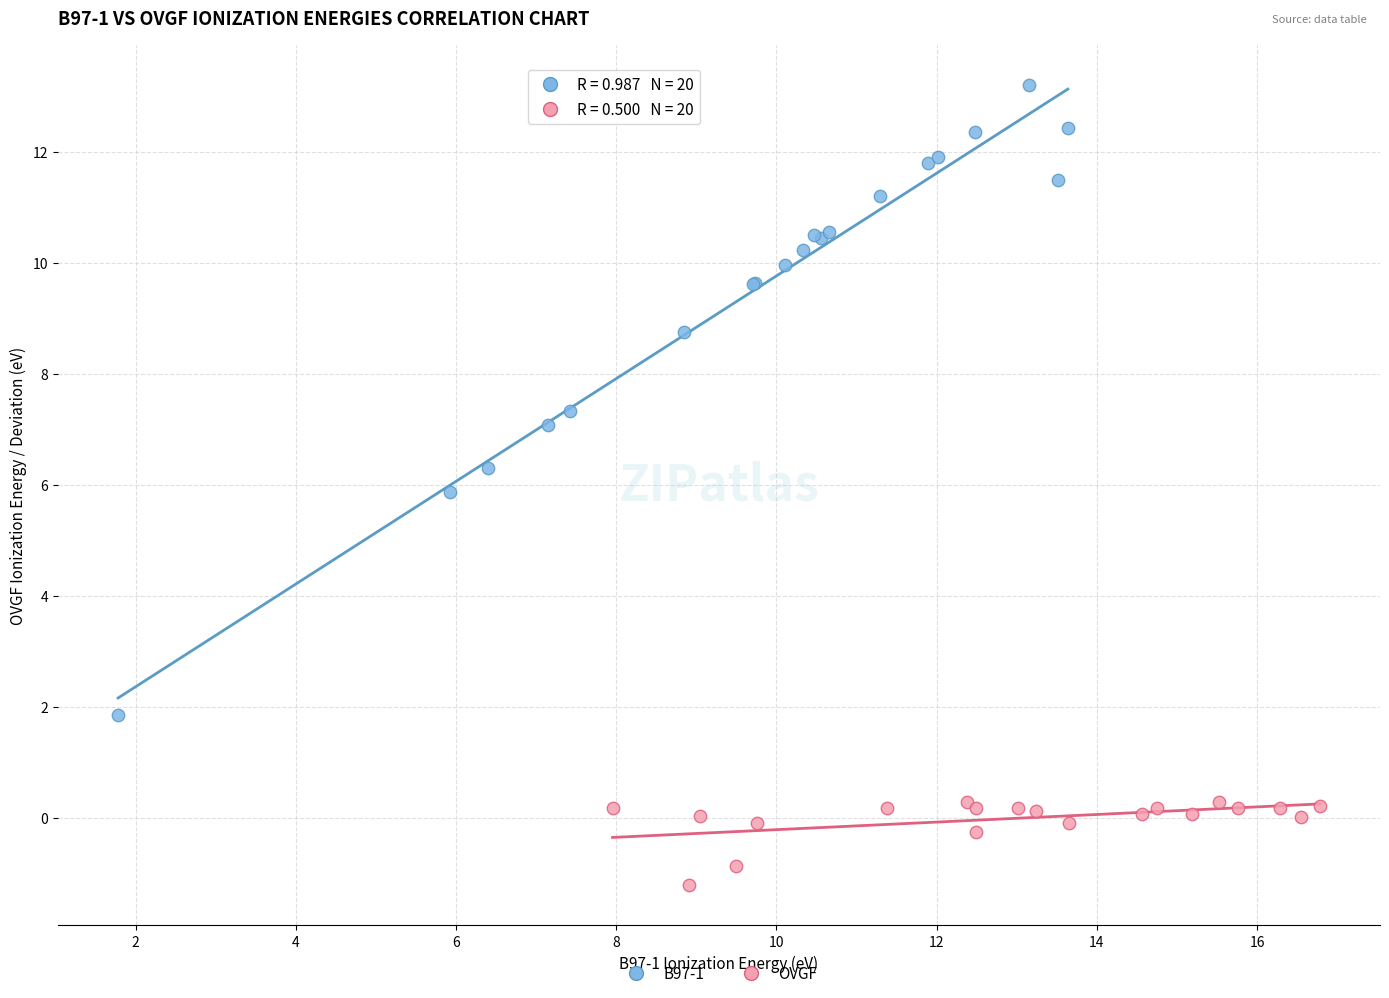

Which series has the widest spread of Y values?

B97-1